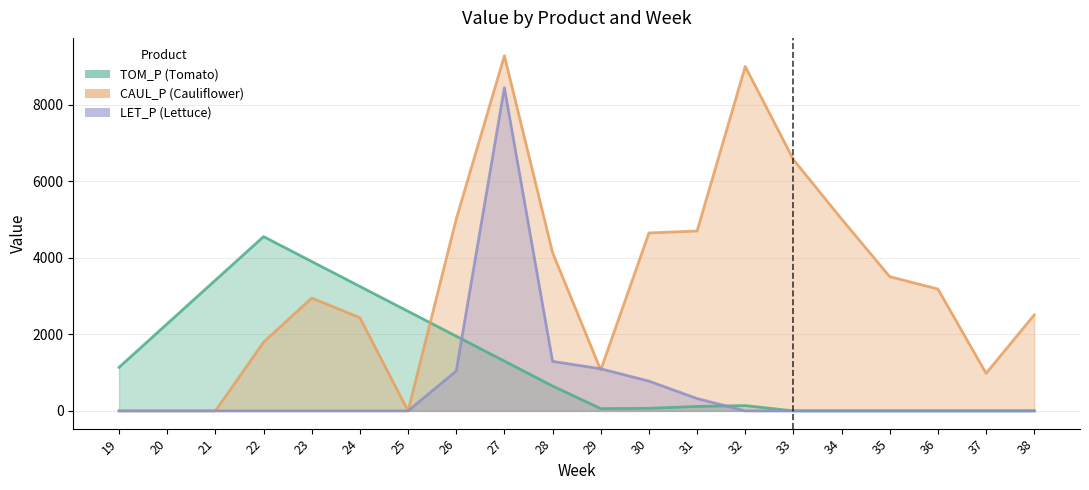

Which label corresponds to the smallest value in the chart?

33